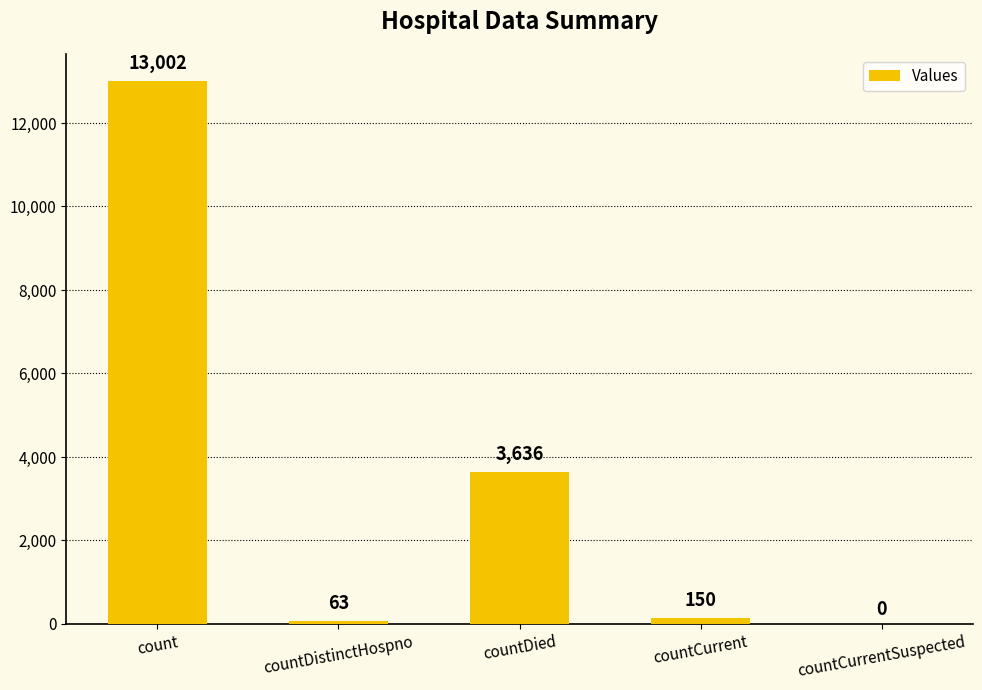

The value at countCurrentSuspected is 4901. True or false?

False